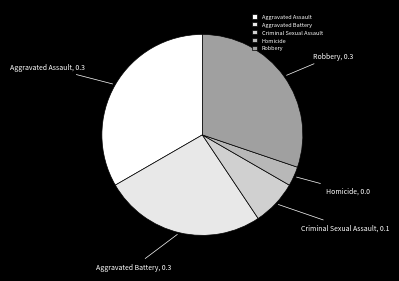

Count the number of slices in the pie.

5